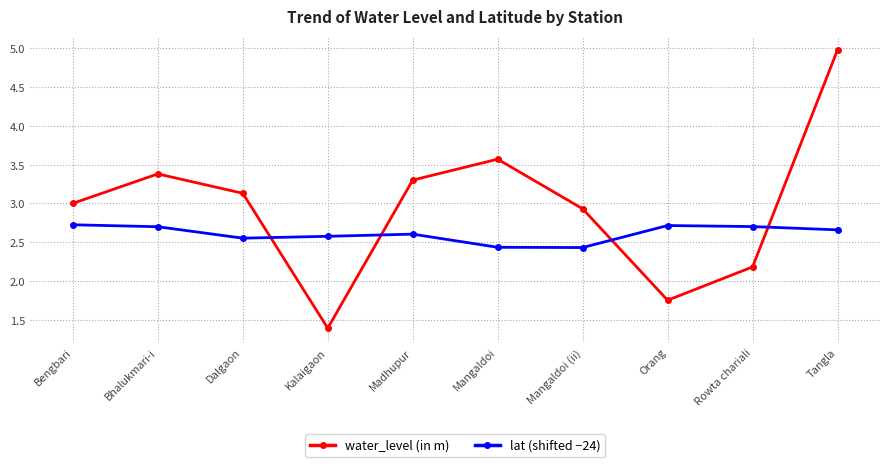

Which series ends up on top after the final intersection of water_level (in m) and lat (shifted −24)?

water_level (in m)